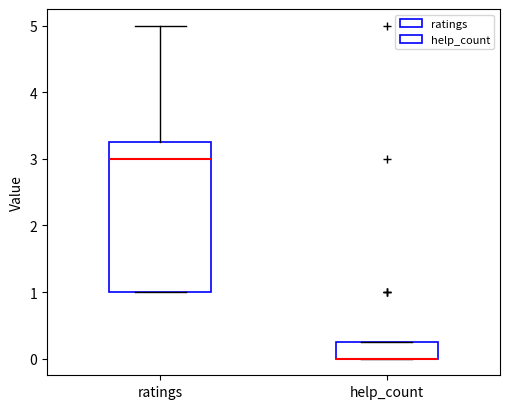

Comparing the boxes themselves (not the whiskers), which one is the tallest?

ratings